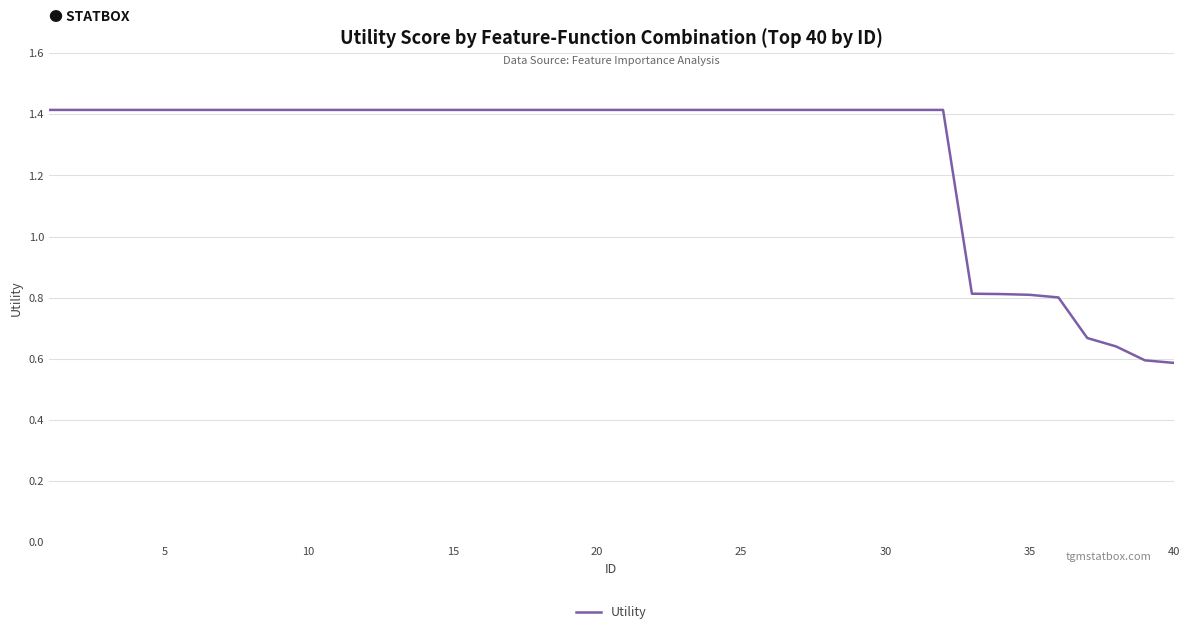

What is the maximum value shown in the chart?

1.4